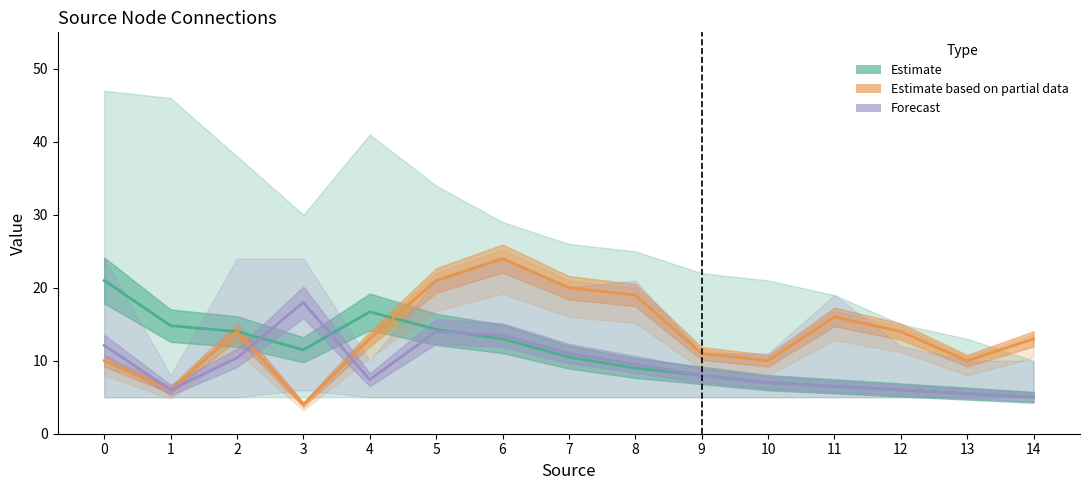

How many lines are shown in the chart?

3